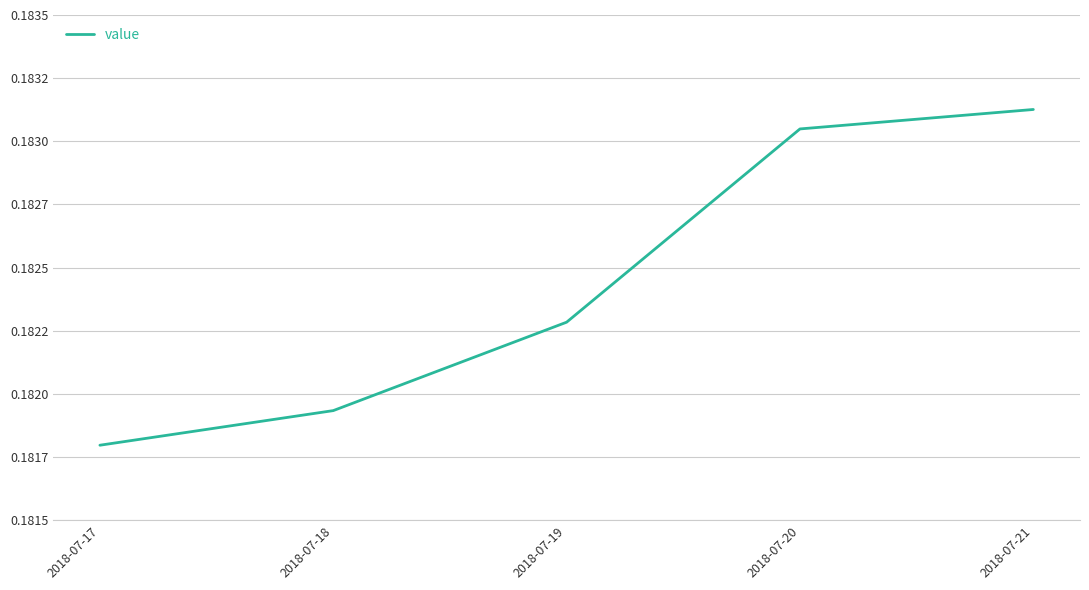

What is the greatest value displayed?

0.2